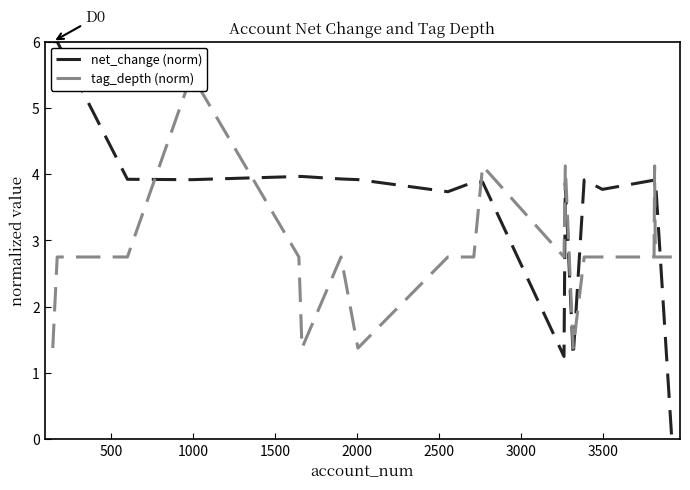

Between 4000 and 13, which series saw the biggest shift?

net_change (norm)